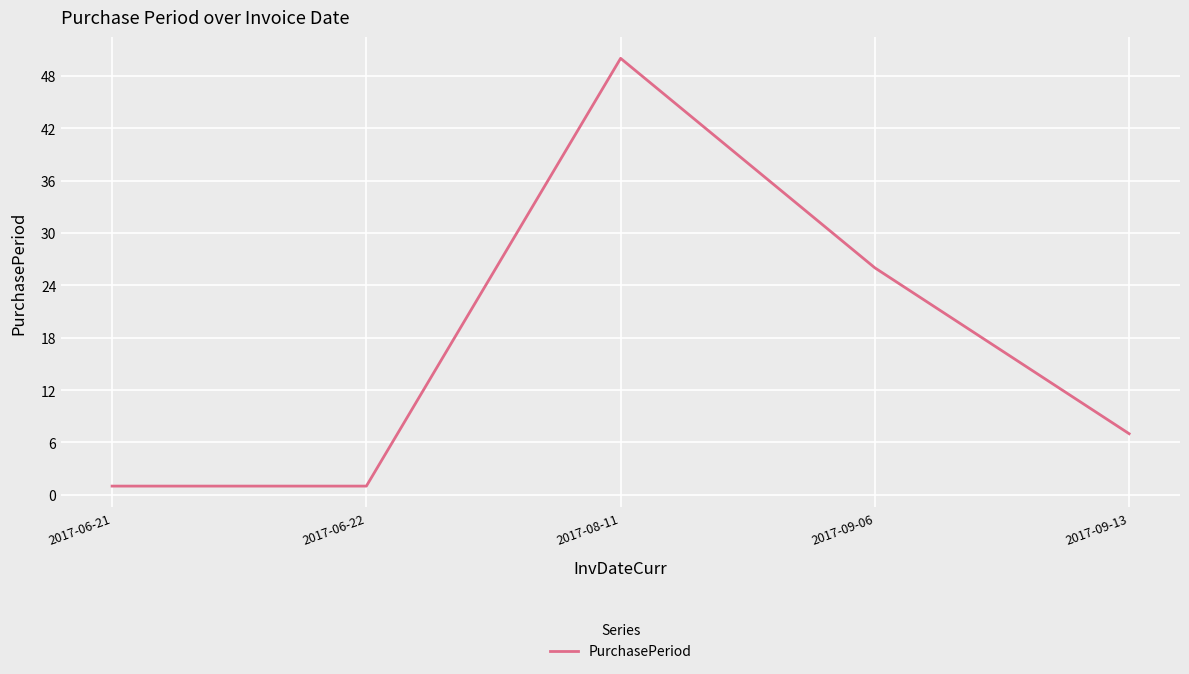

At which category does the data reach its first local peak?

2017-08-11